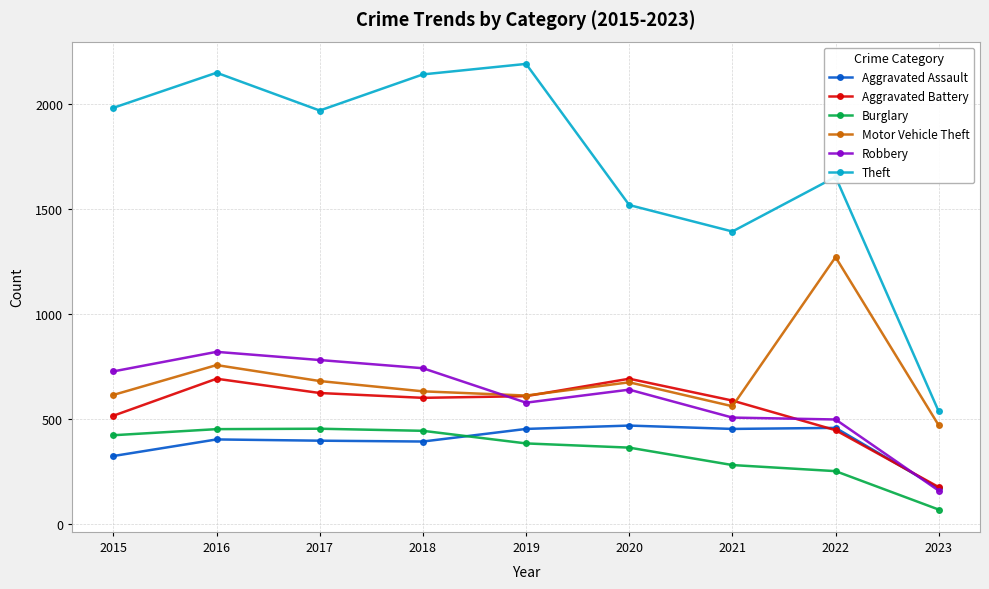

What is the minimum value shown in the chart?

68